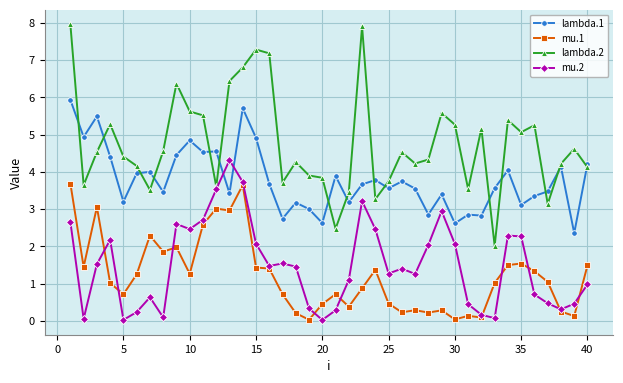

Which series has the widest spread of values?

lambda.2